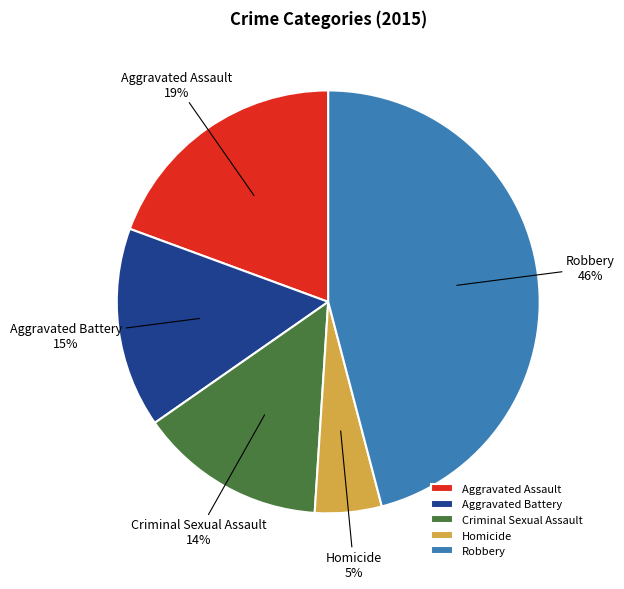

To the nearest percent, what portion does Robbery represent?

46%